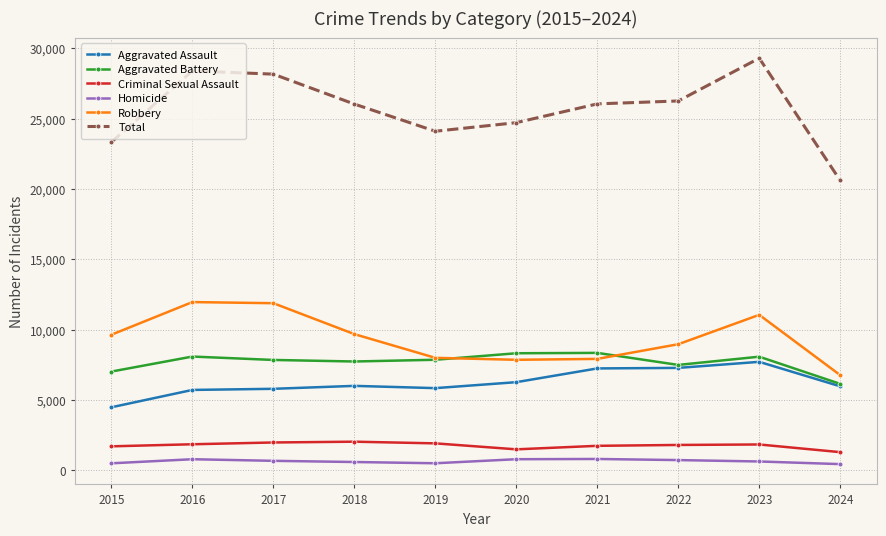

True or false: Homicide and Criminal Sexual Assault intersect in this chart.

False